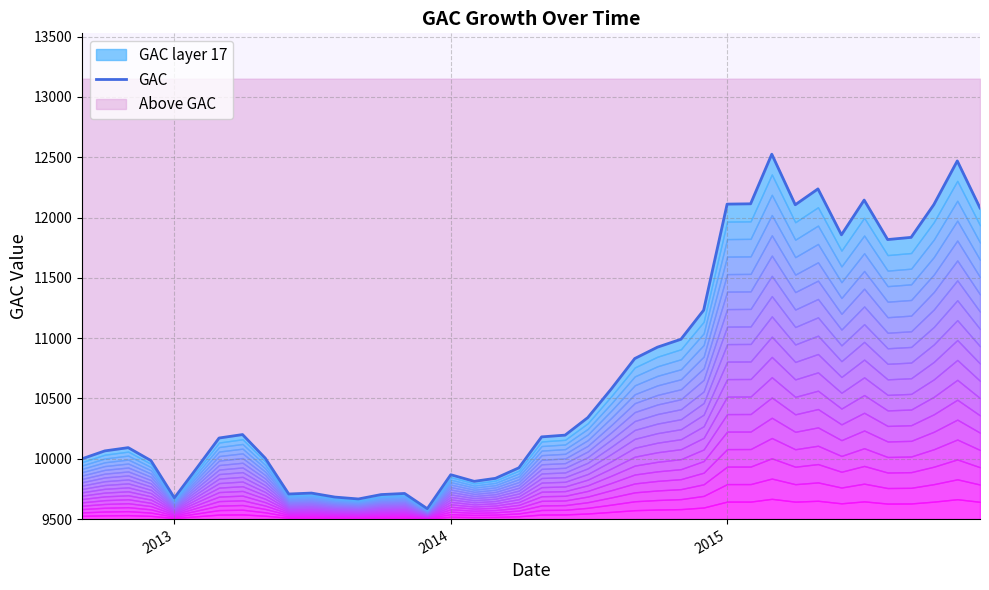

Read the value at 2013.

9676.3